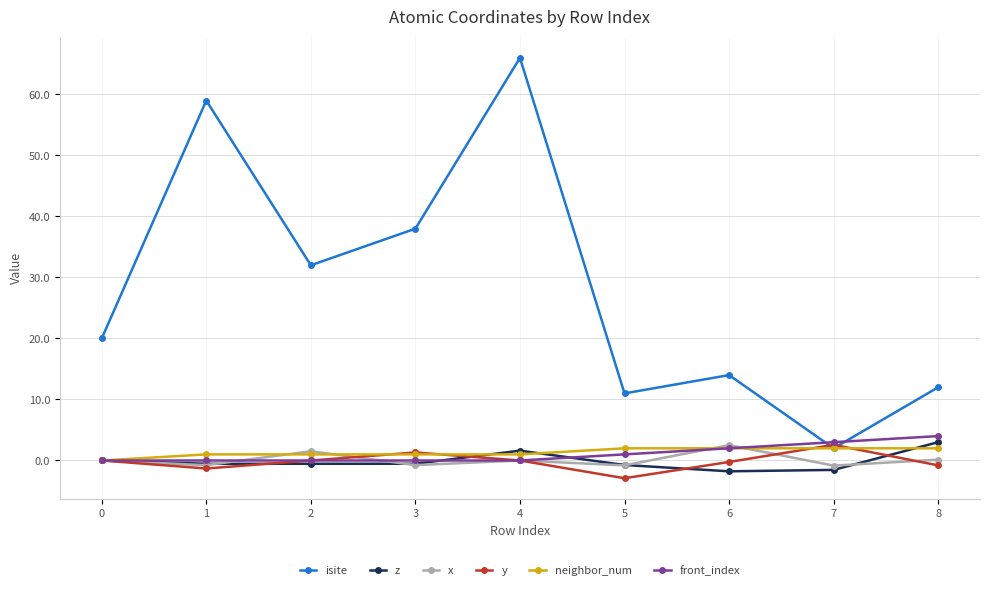

At which category is the sum across all series the highest?

4